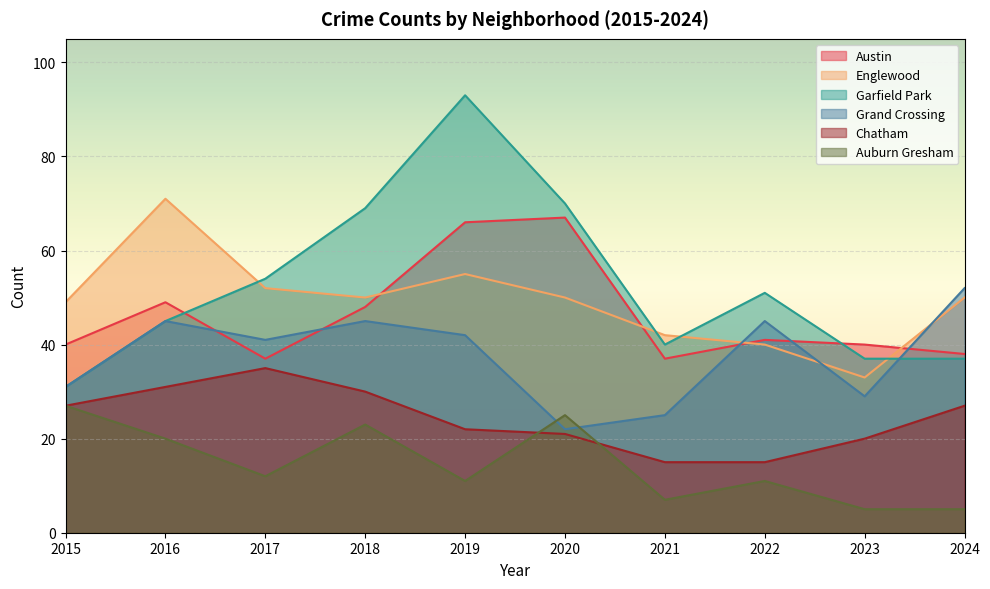

How many data points in Chatham are less than 27?

5